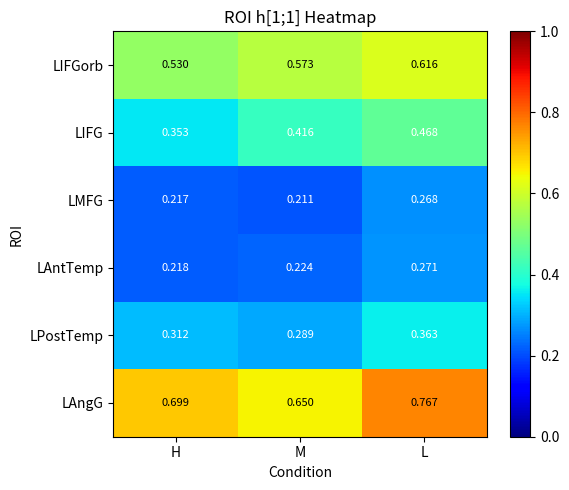

Which series has the largest range (max minus min)?

LAngG